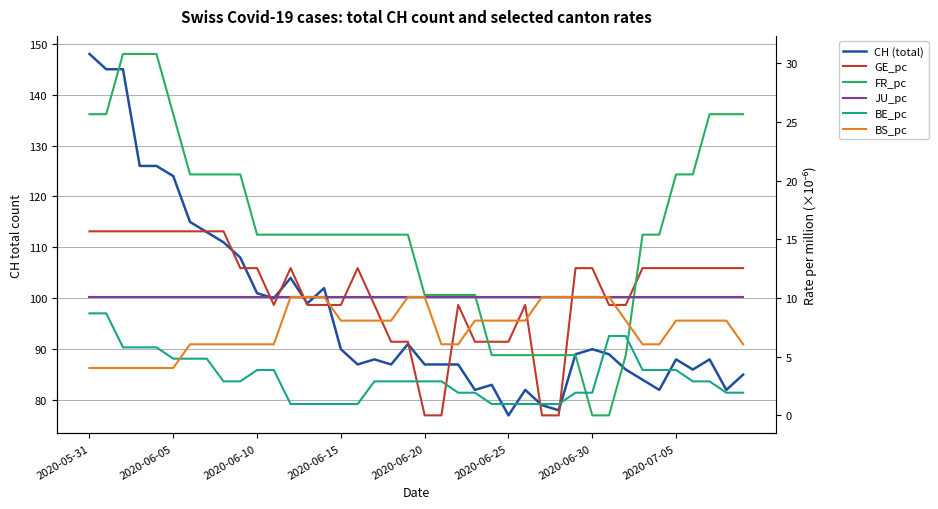

The GE_pc series shows 25.3 at 8. True or false?

False